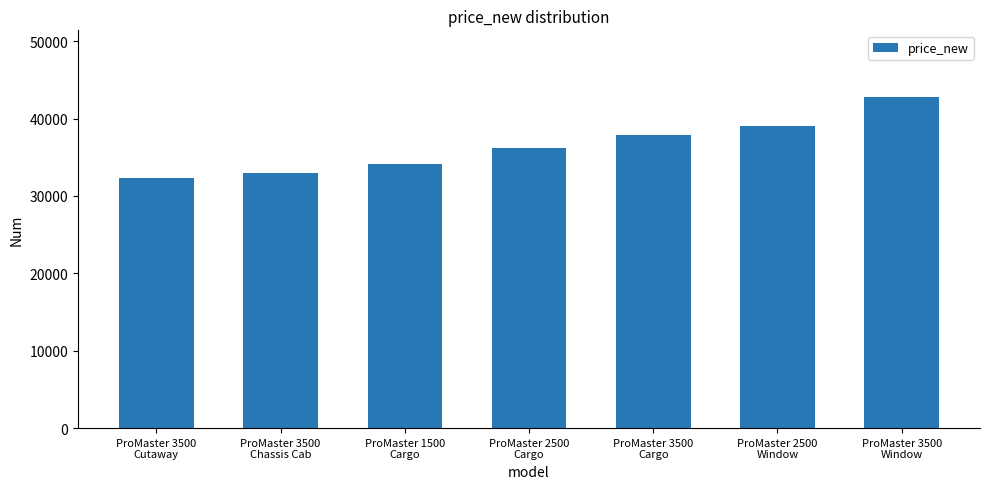

Rank the categories by value from lowest to highest.

ProMaster 3500
Cutaway, ProMaster 3500
Chassis Cab, ProMaster 1500
Cargo, ProMaster 2500
Cargo, ProMaster 3500
Cargo, ProMaster 2500
Window, ProMaster 3500
Window